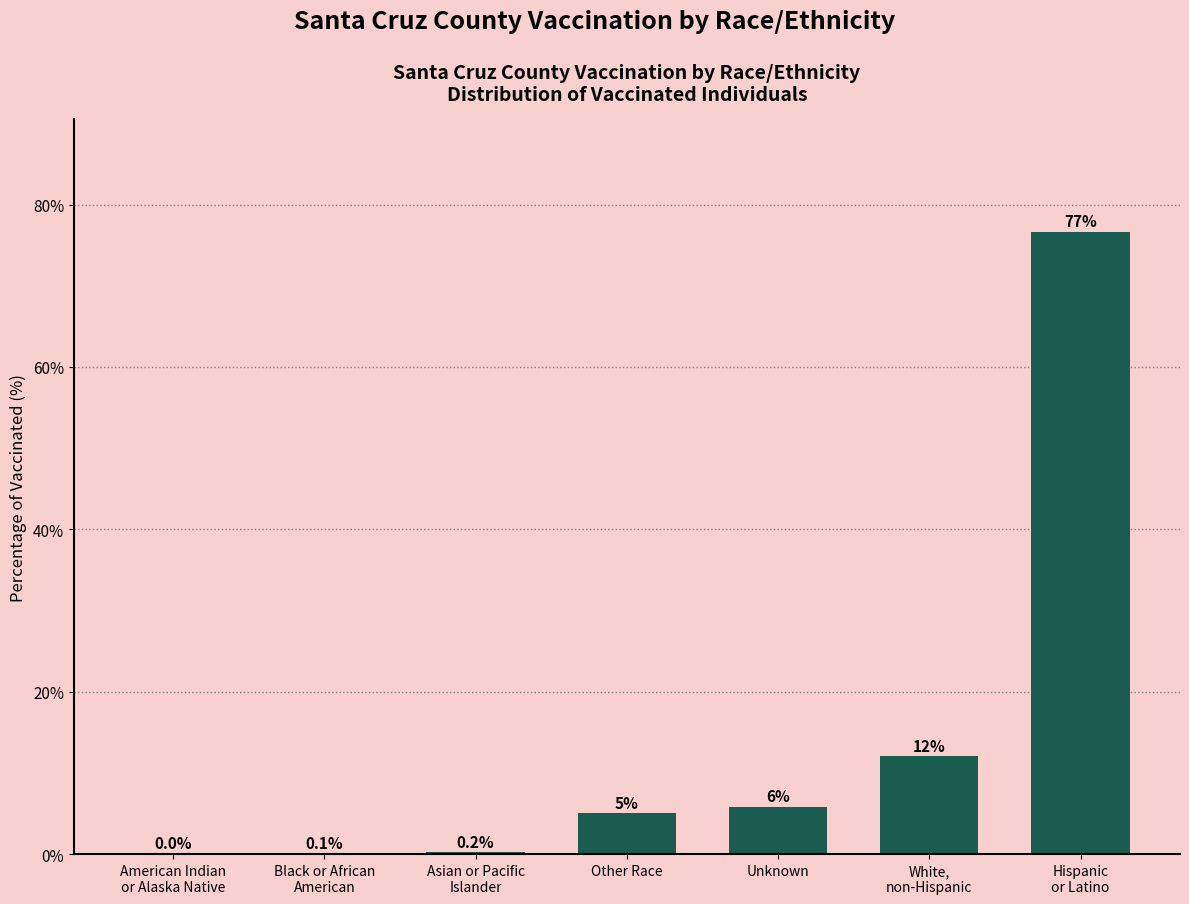

Where does the data first go above 5?

Other Race